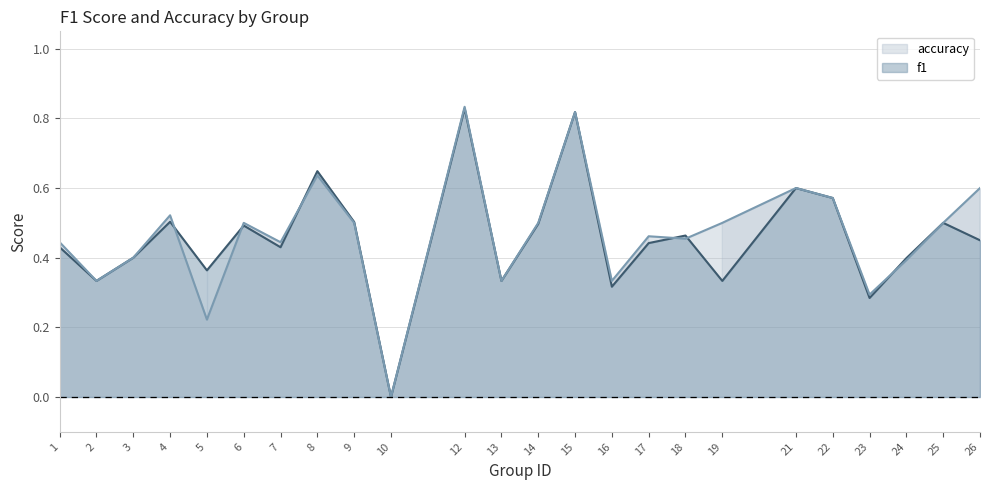

At how many categories does at least one series exceed 0?

23